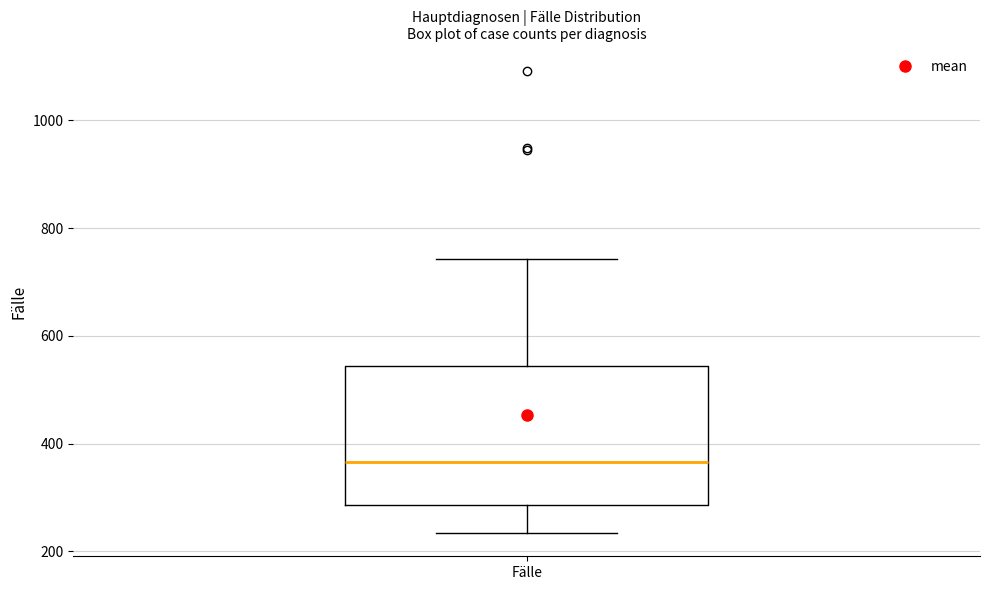

Read this box plot against the y-axis: the position of the median line, the range covered by the box, and the ends of both whiskers. The values are not printed on the chart, so give them approximately, as read against the axis.

median 360, box 280 to 540, whiskers 240 to 740